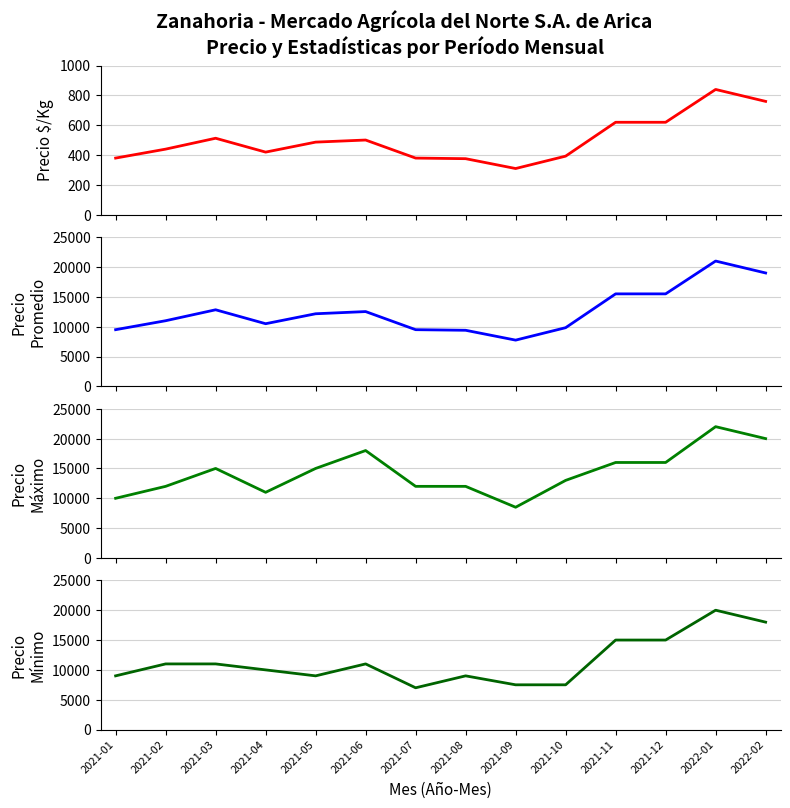

Reading left to right, what are all the values shown in this chart?

Precio $/Kg: 380	440	513	420	487	501	380	376	310	393	620	620	840	760
Precio promedio ponderado: 9500	11000	12833	10500	12167	12533	9500	9400	7750	9833	15500	15500	21000	19000
Precio máximo: 10000	12000	15000	11000	15000	18000	12000	12000	8500	13000	16000	16000	22000	20000
Precio mínimo: 9000	11000	11000	10000	9000	11000	7000	9000	7500	7500	15000	15000	20000	18000